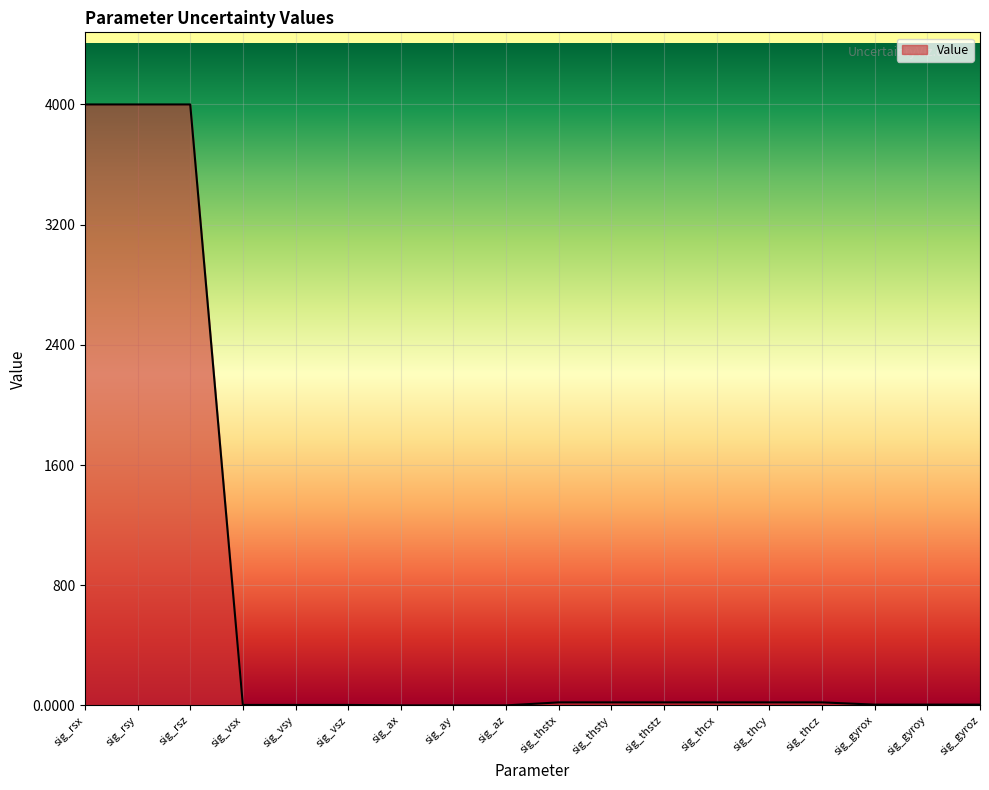

How many lines are shown in the chart?

1